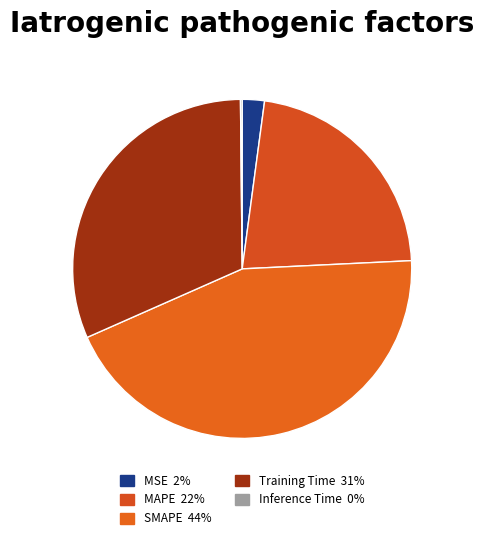

To the nearest percent, what is the combined percentage of MSE and MAPE?

24%